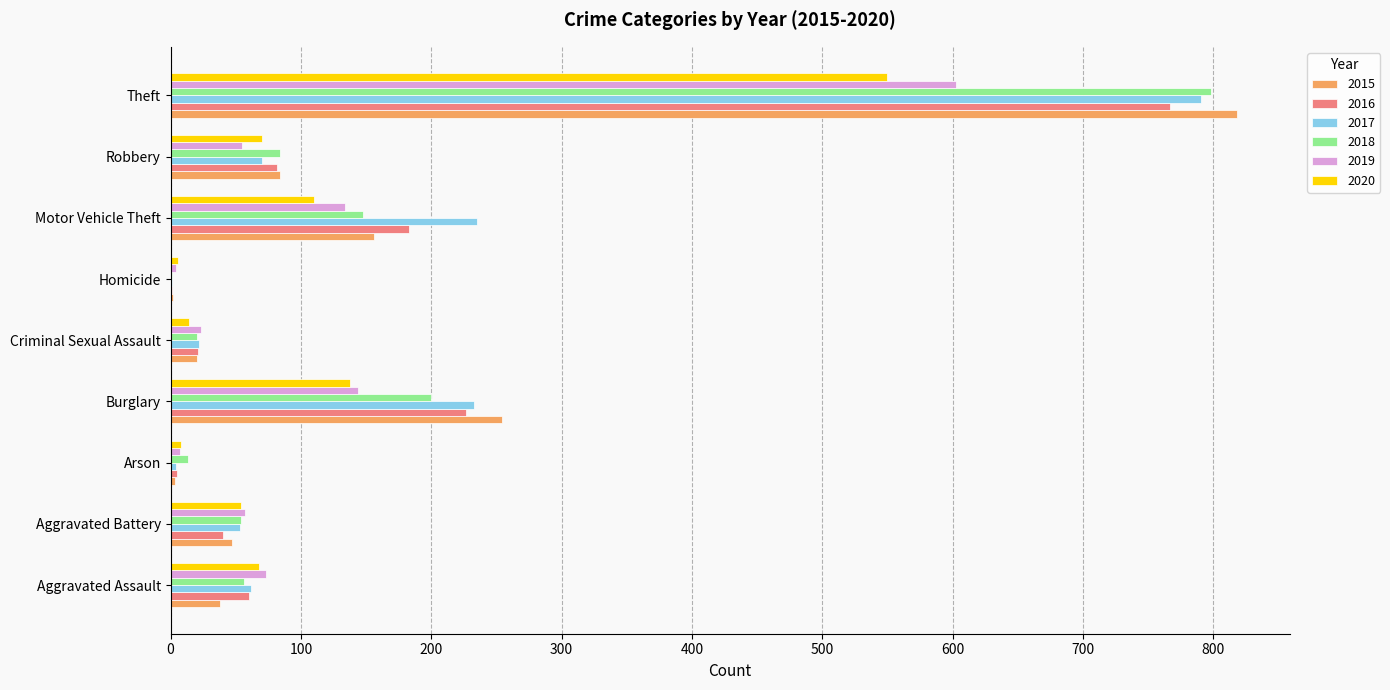

At which category is the sum across all series the highest?

Theft